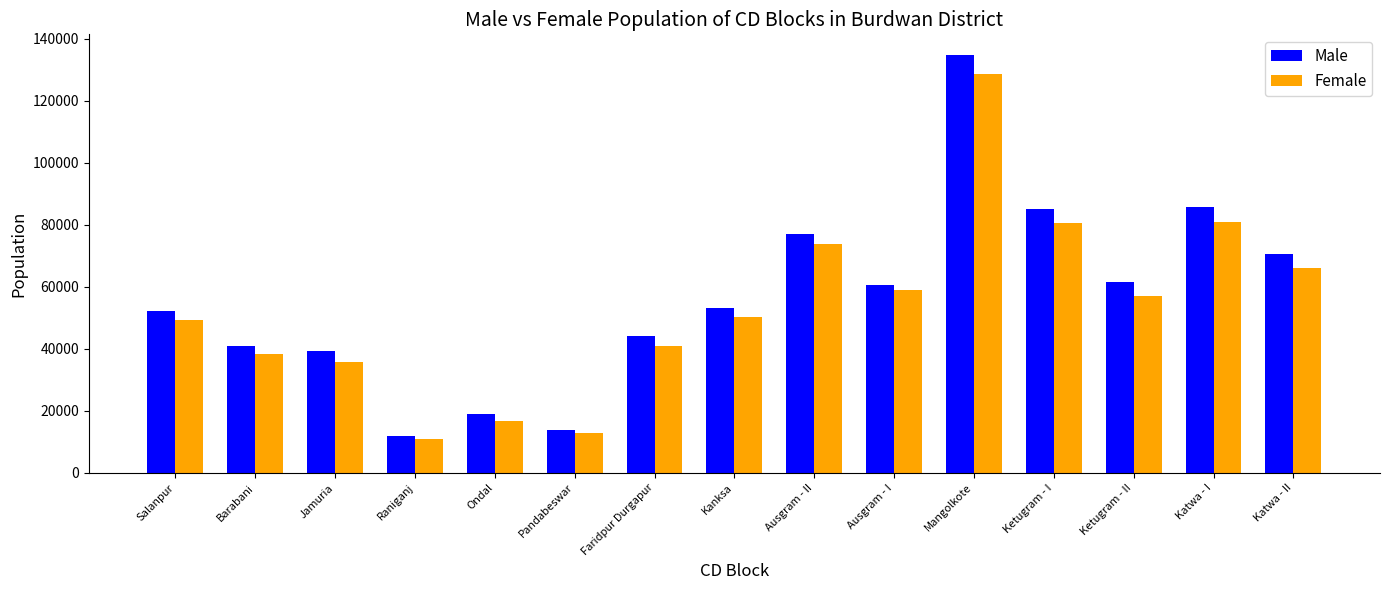

What is the spread (max minus min) of values at Kanksa?

2832